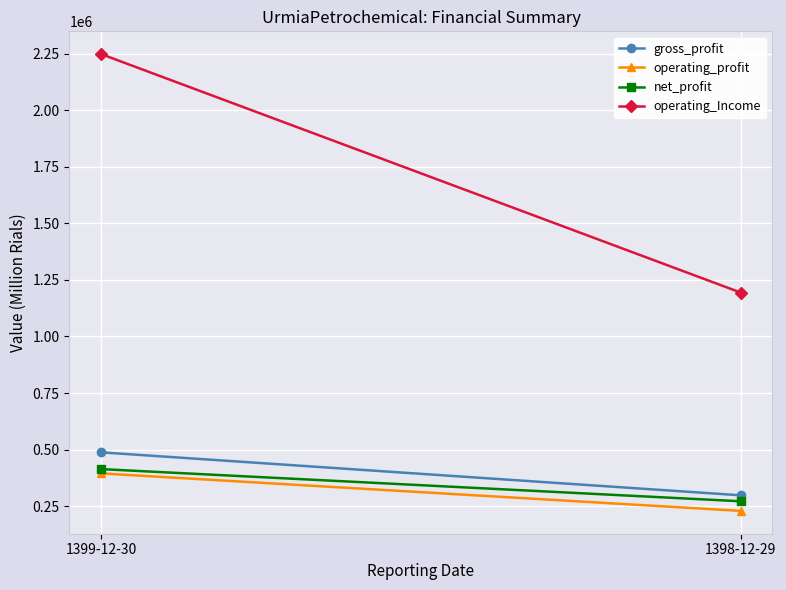

What is the sum of the operating_Income values at 1399-12-30 and 1398-12-29?

3441631